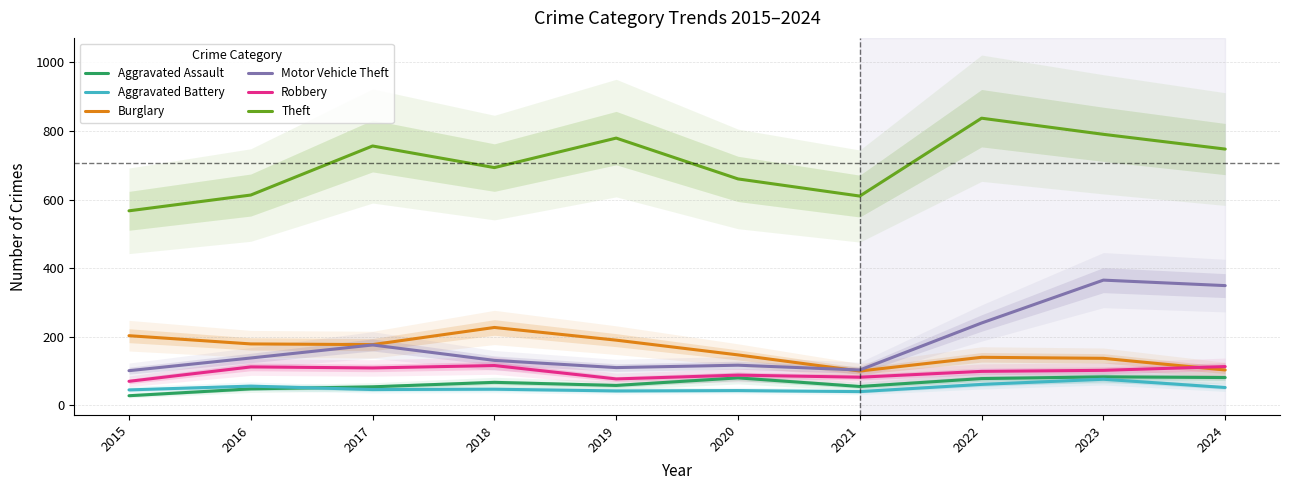

Count the number of categories in the chart.

10